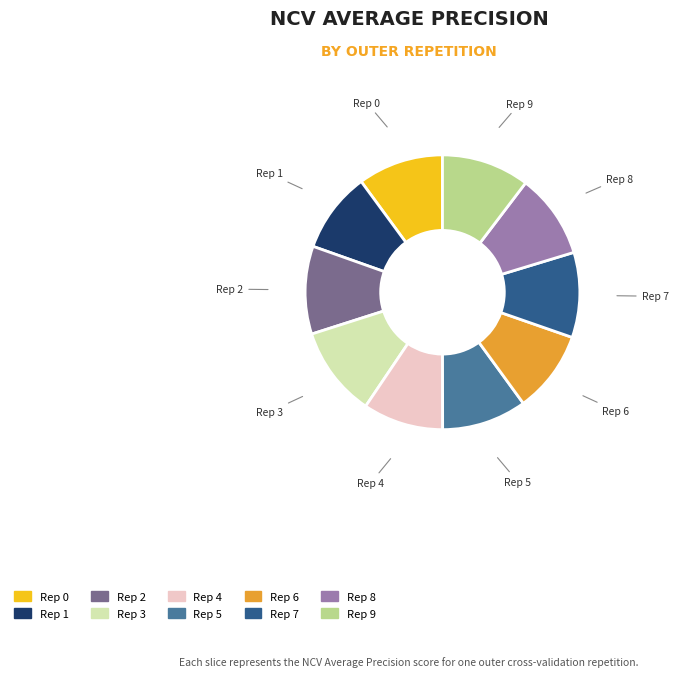

Is there a majority slice in this chart?

No